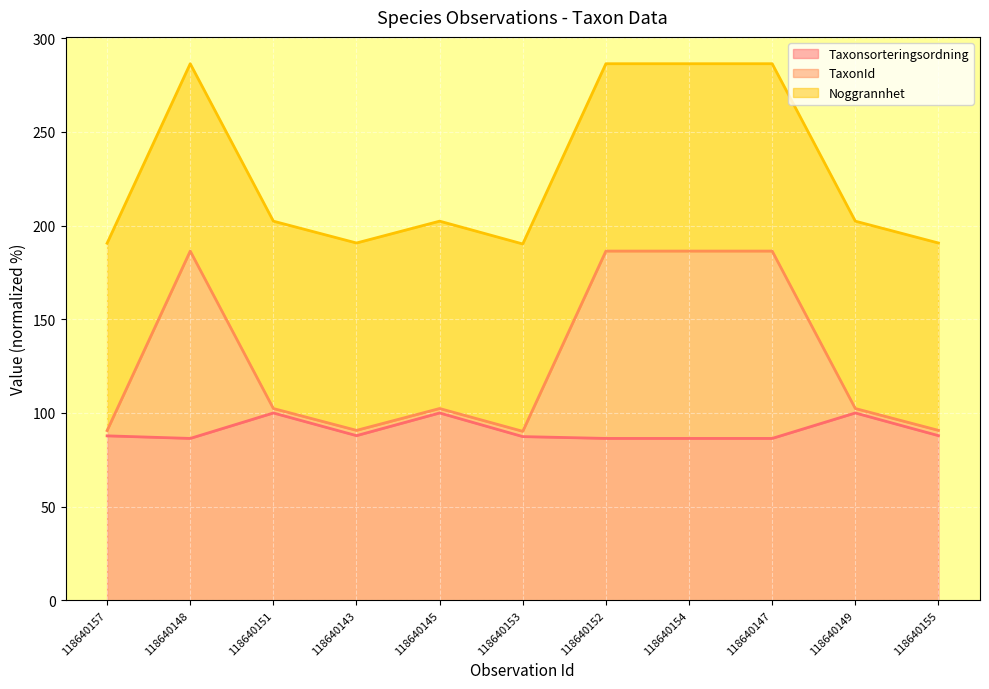

What is the total value across all series at 118640148?

286.4